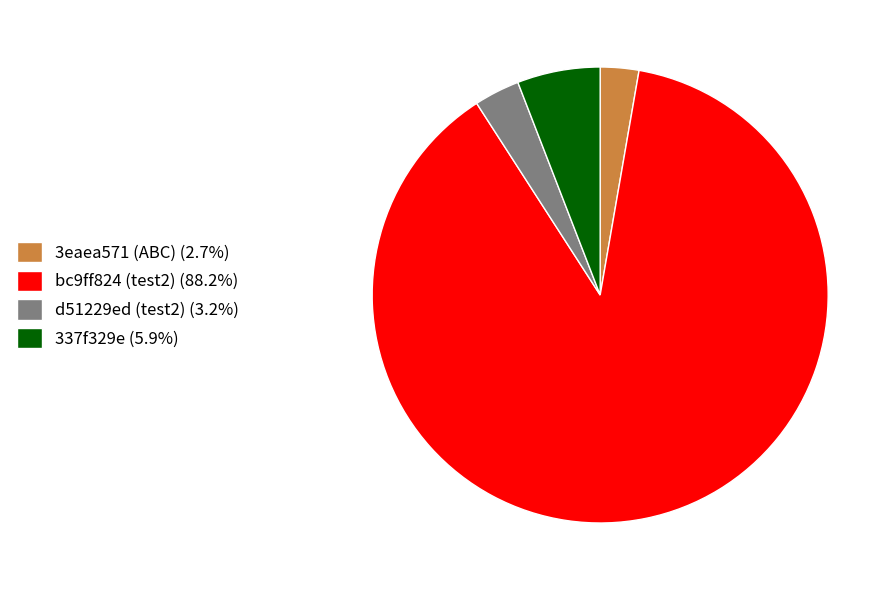

Approximately how many times larger is the value at bc9ff824 (test2) (88.2%) compared to 337f329e (5.9%)?

15.0